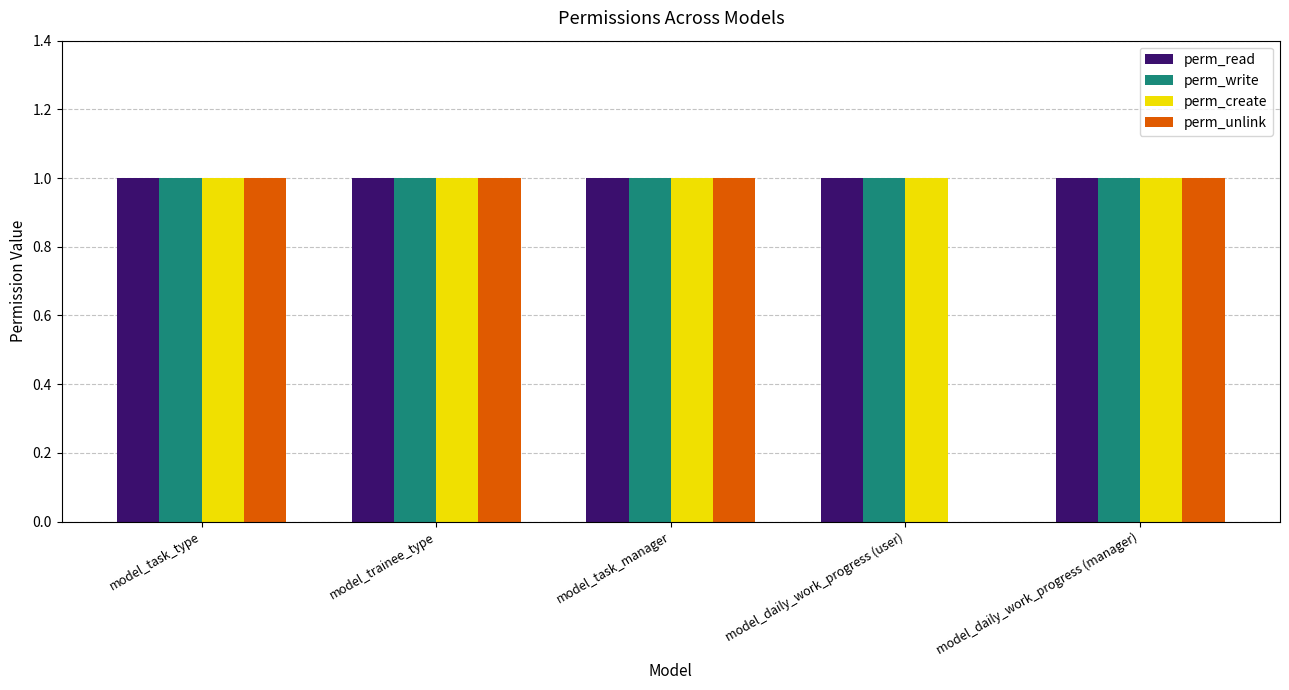

Which series changed the most between model_task_manager and model_daily_work_progress (user)?

perm_unlink